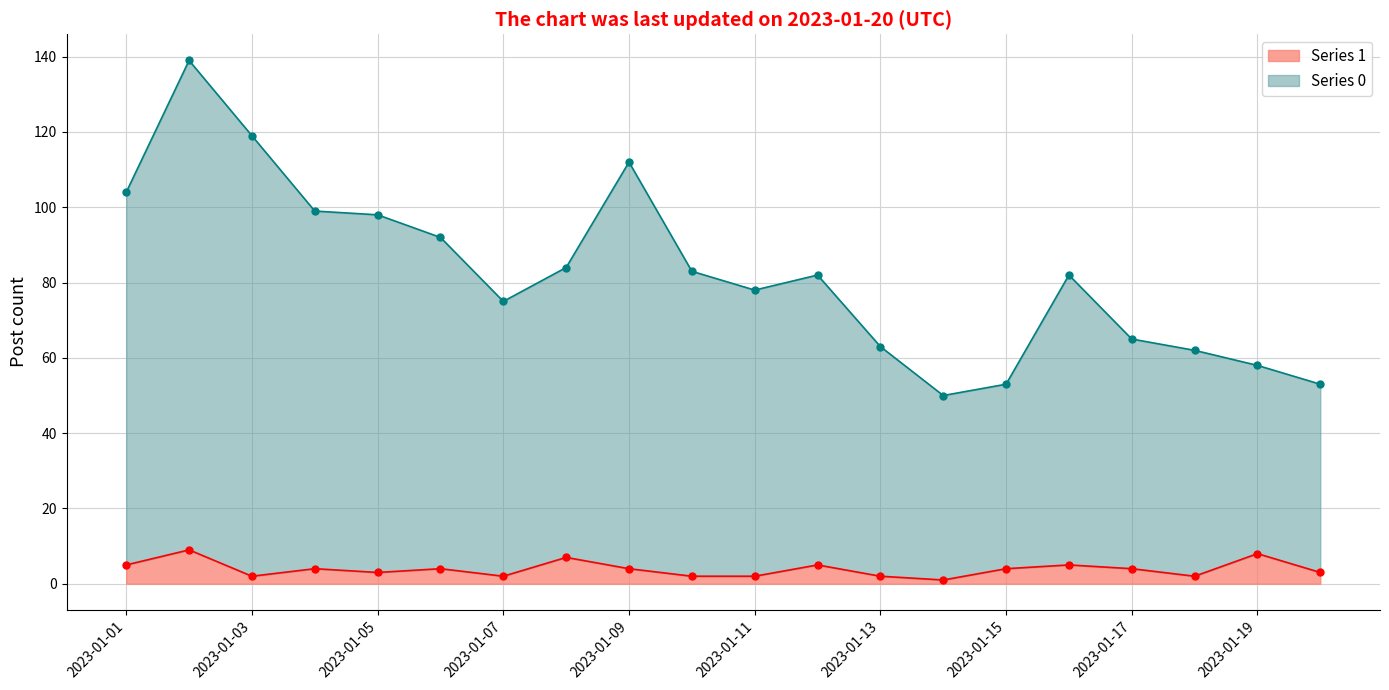

The Series 0 series shows 165 at 2023-01-01. True or false?

False